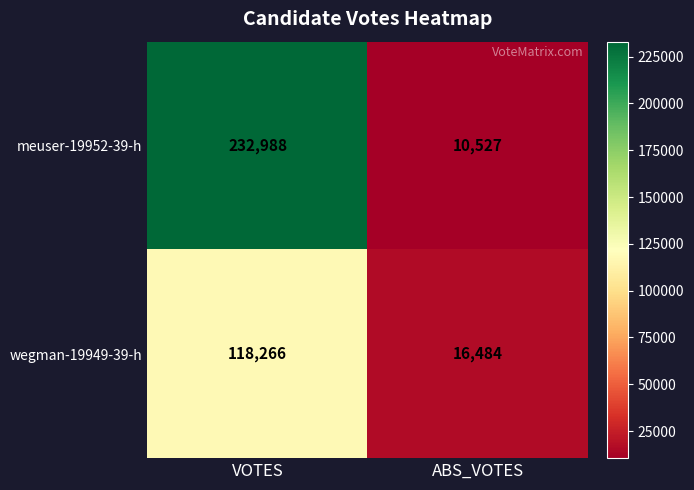

Is it true that meuser-19952-39-h equals 414049 at VOTES?

False